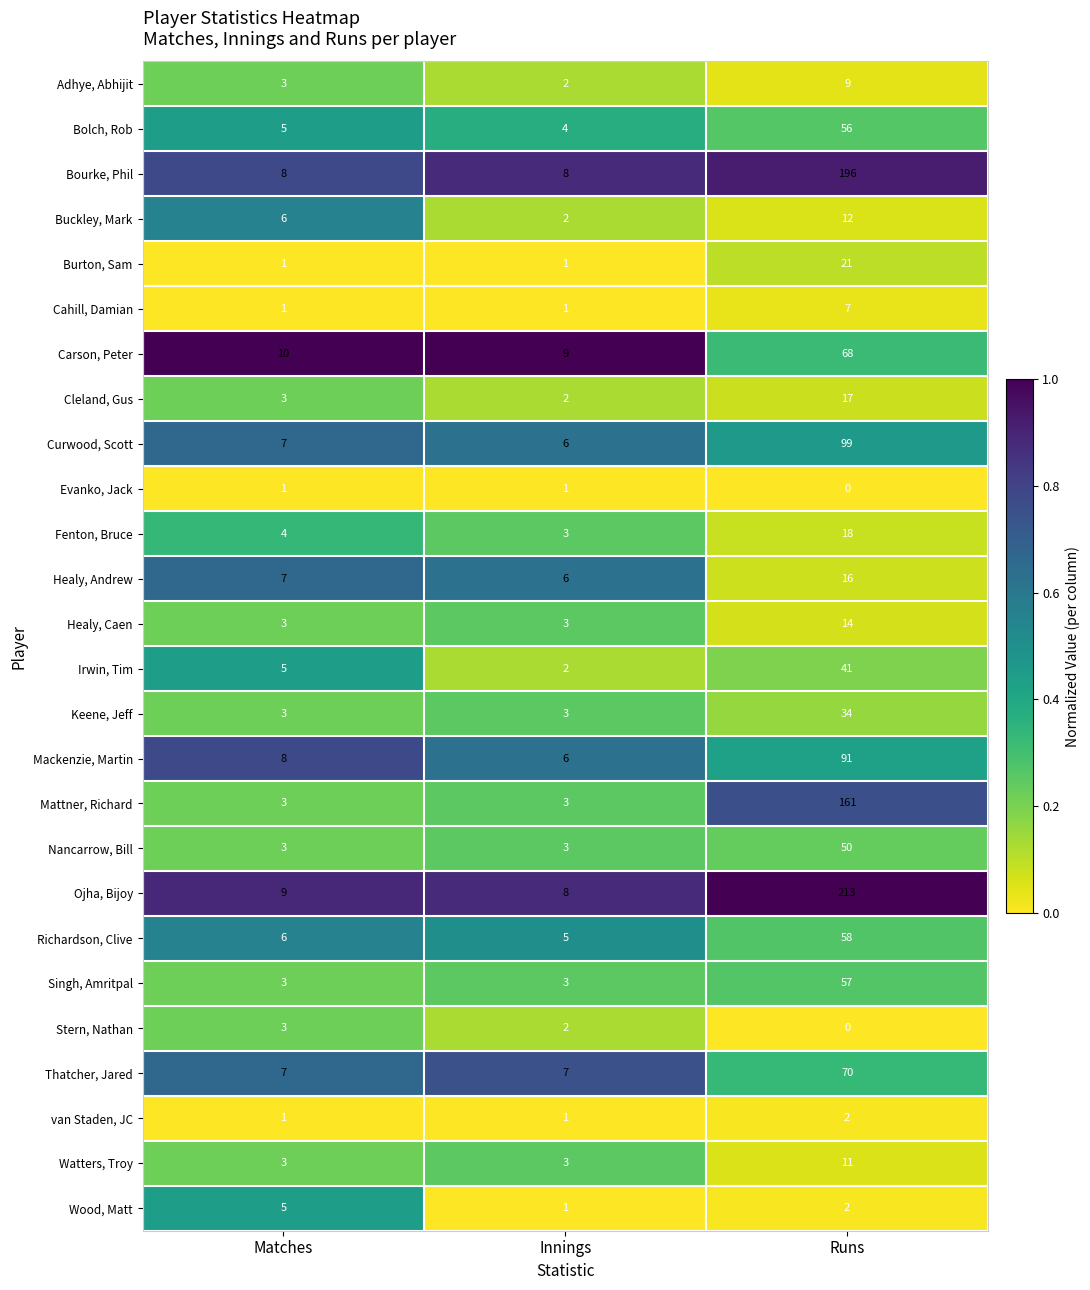

Which category has the highest value in the Richardson, Clive series?

Runs